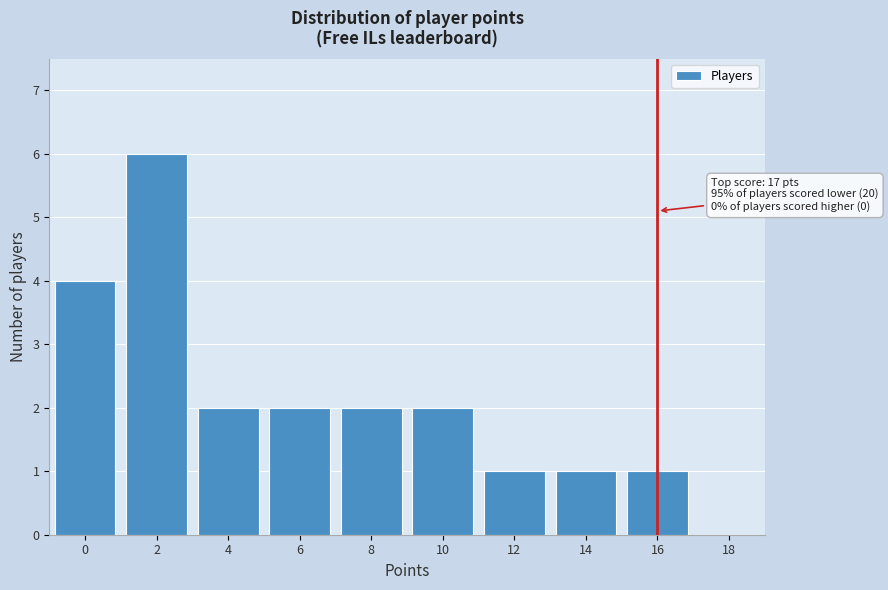

Reading left to right, extract all data points from this chart.

0=4	2=6	4=2	6=2	8=2	10=2	12=1	14=1	16=1	18=0